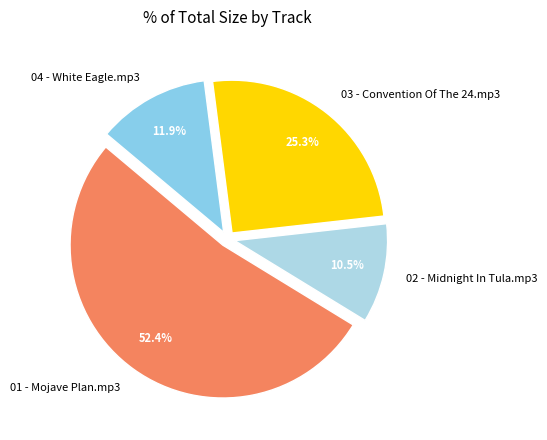

Rank the categories by value from lowest to highest.

02 - Midnight In Tula.mp3, 04 - White Eagle.mp3, 03 - Convention Of The 24.mp3, 01 - Mojave Plan.mp3